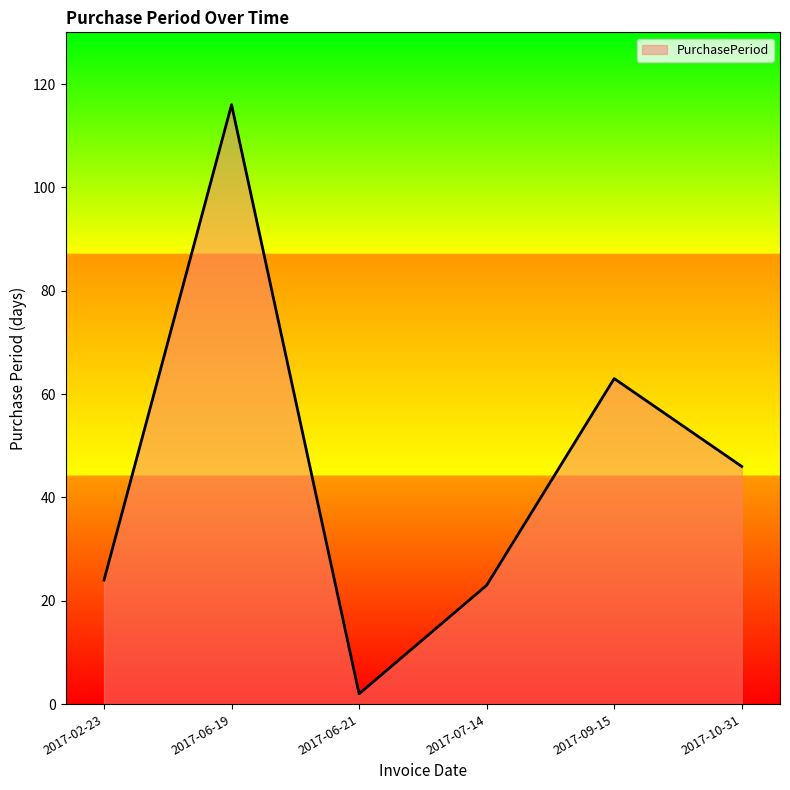

What is the difference between the maximum and minimum values?

114